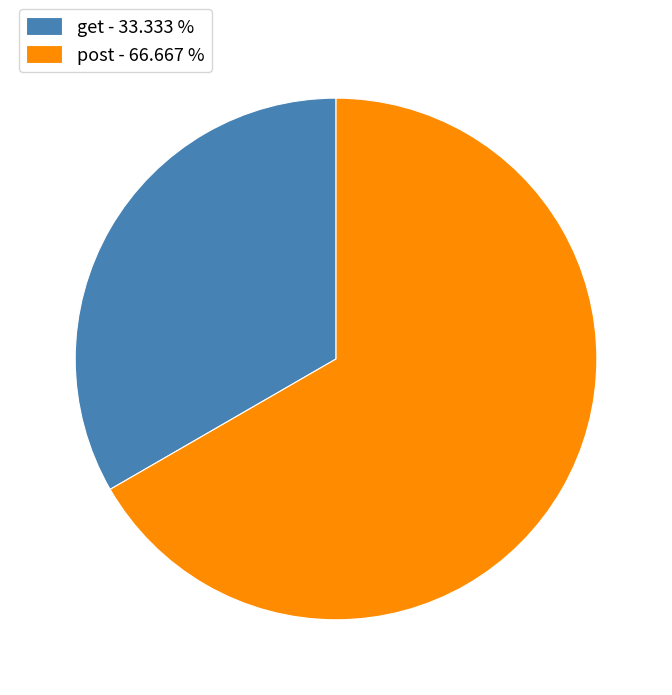

What is the largest slice in the pie chart?

post